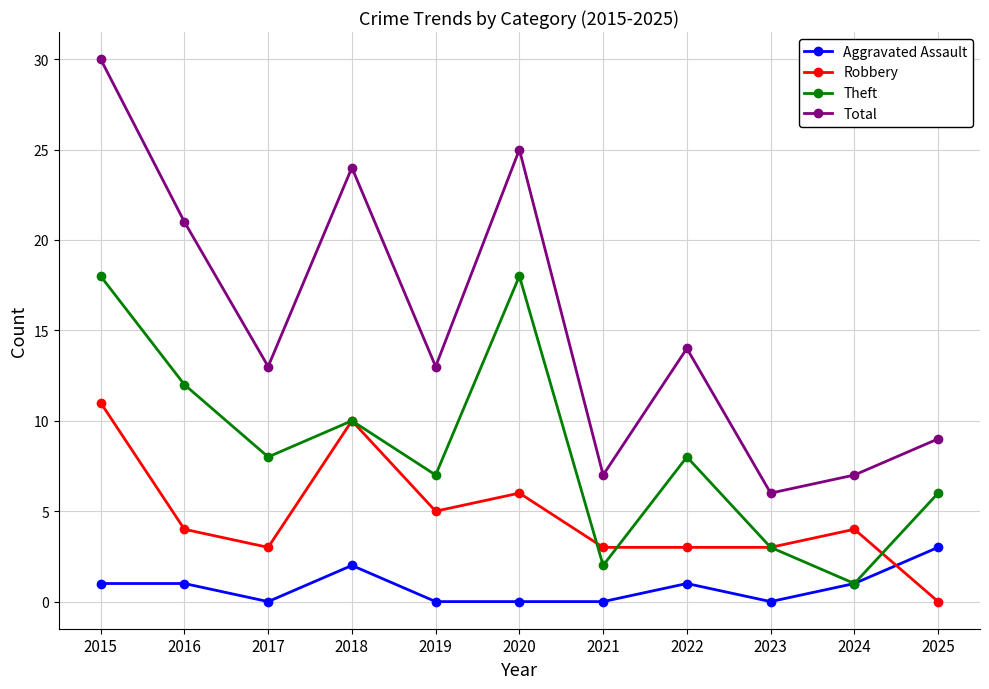

What are all the series names shown in the legend?

Aggravated Assault, Robbery, Theft, Total